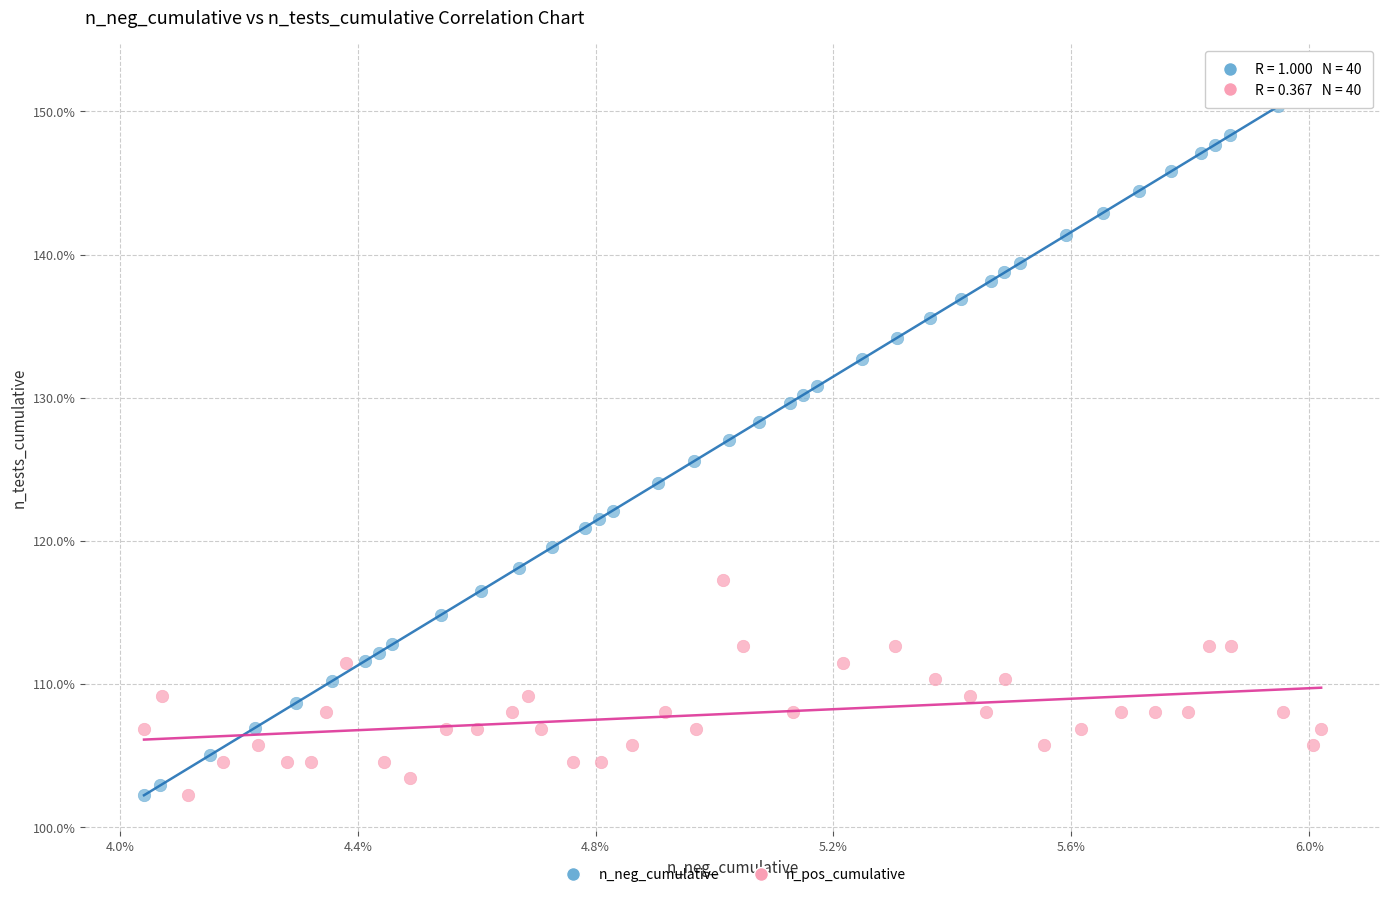

Which series contains the highest Y value?

n_neg_cumulative